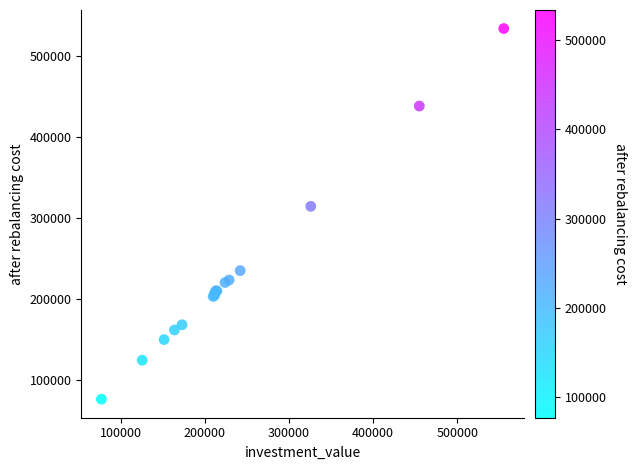

What Y value in the scatter plot is closest to 305303?

314609.7